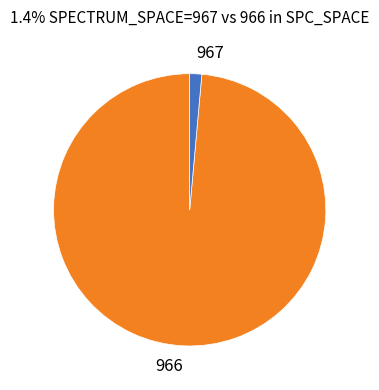

Which category has the smallest portion of the pie?

967